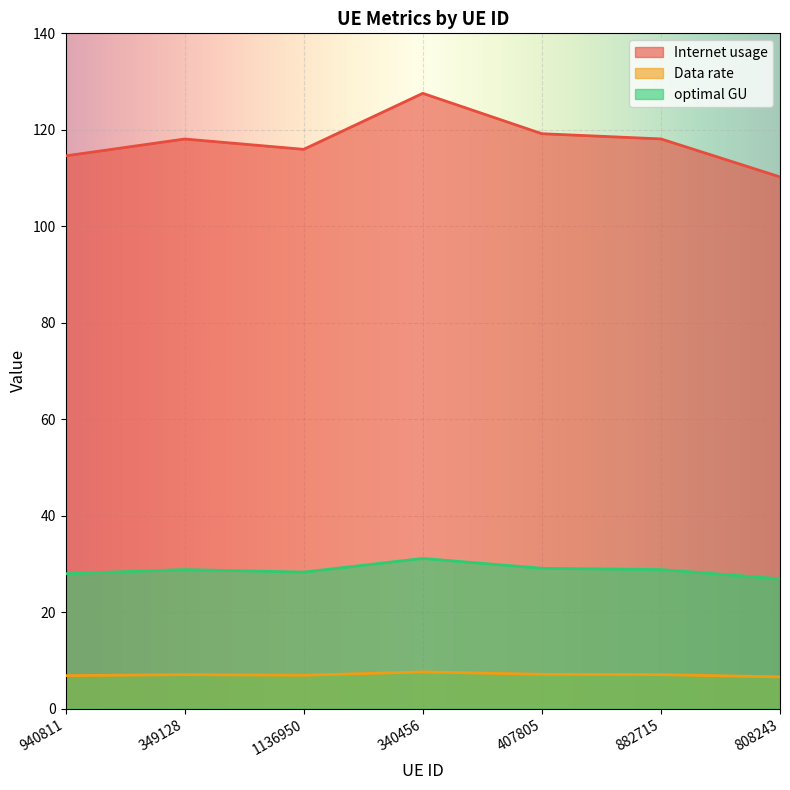

At 340456, list the series in order from smallest to largest.

Data rate, optimal GU, Internet usage